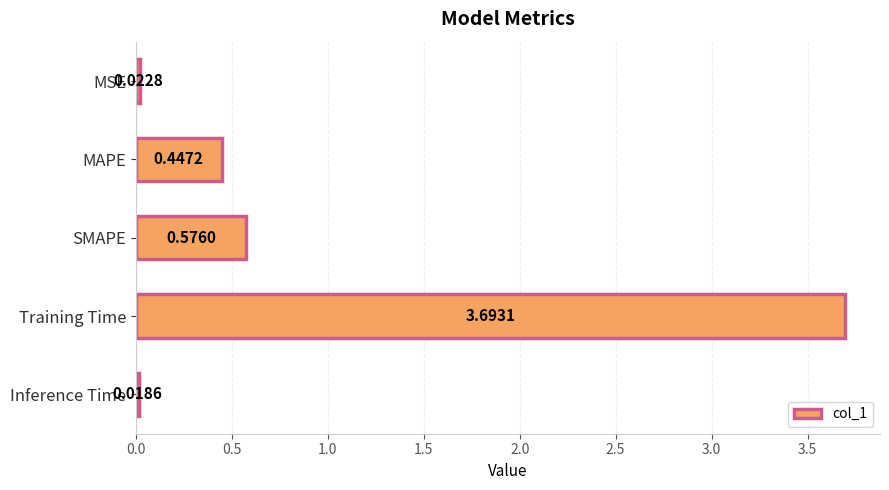

Which label corresponds to the largest value in the chart?

Training Time